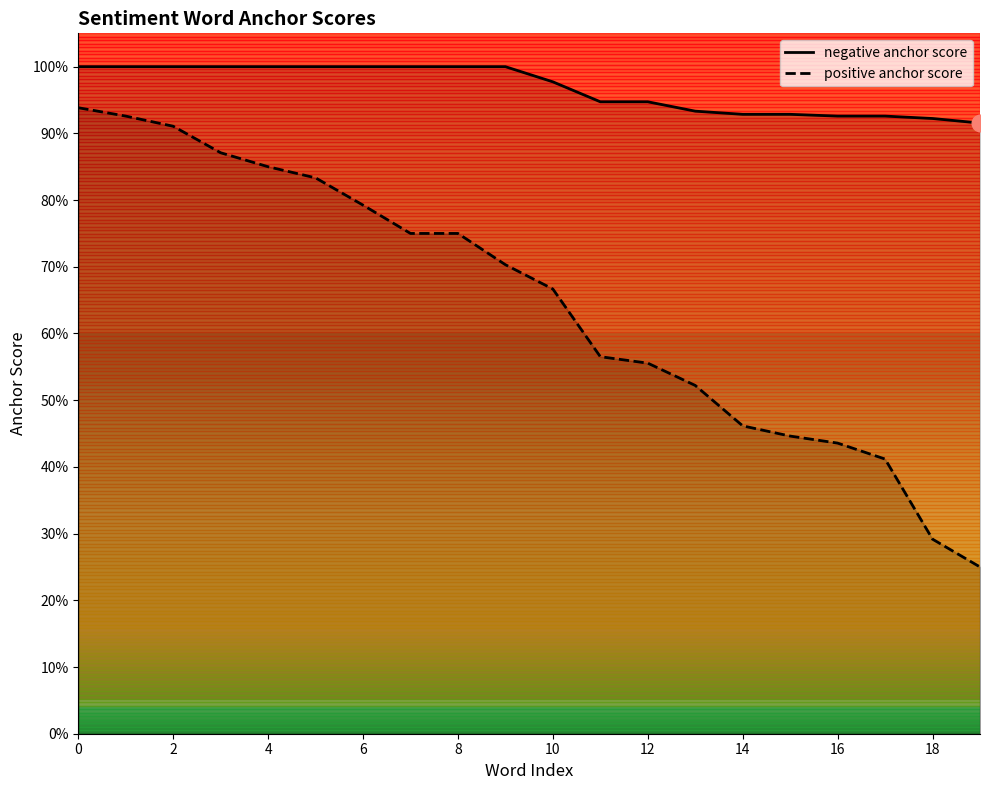

Does the chart display data point markers on the line(s)?

No